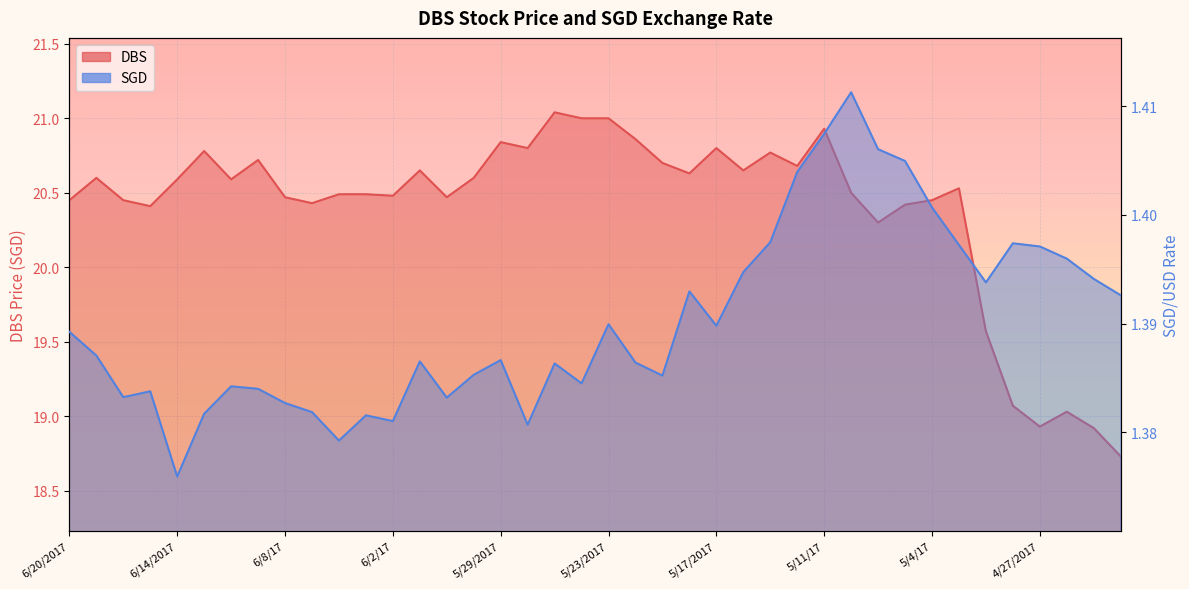

The value of SGD at 5/15/2017 is 1.4. True or false?

True